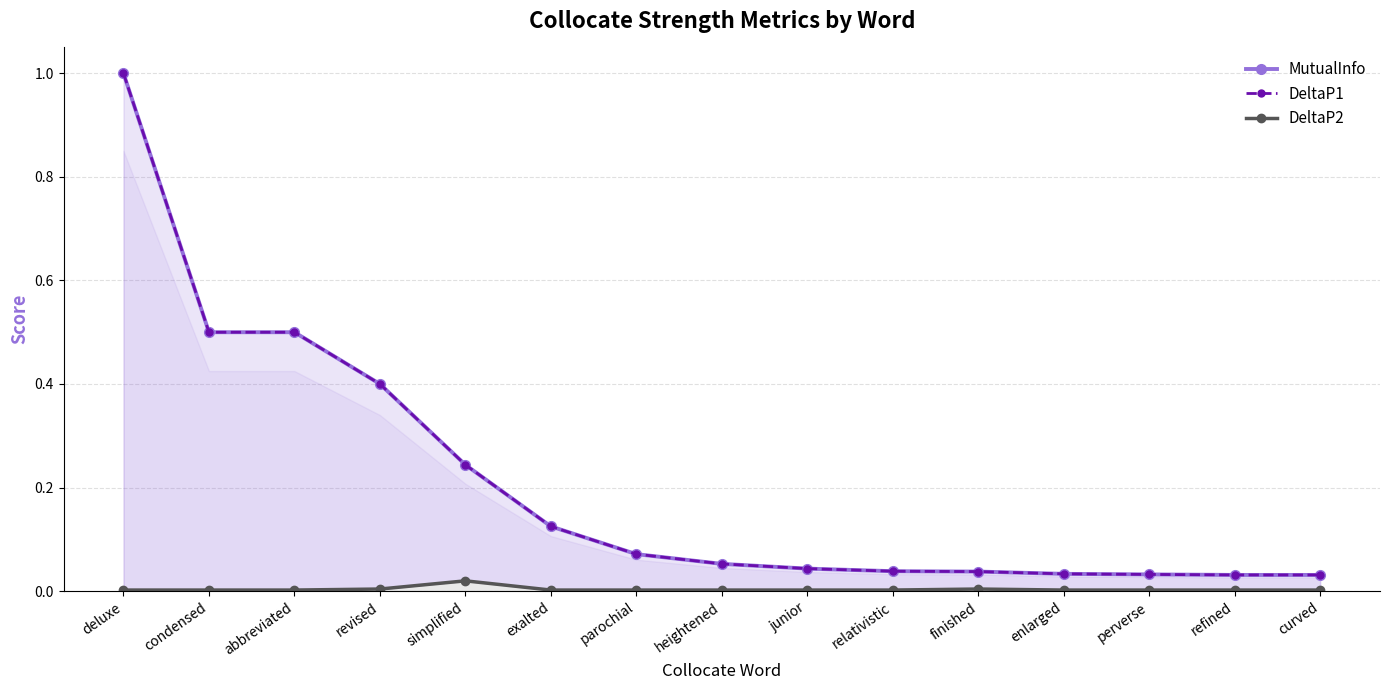

At which category does DeltaP2 reach its first local valley?

relativistic